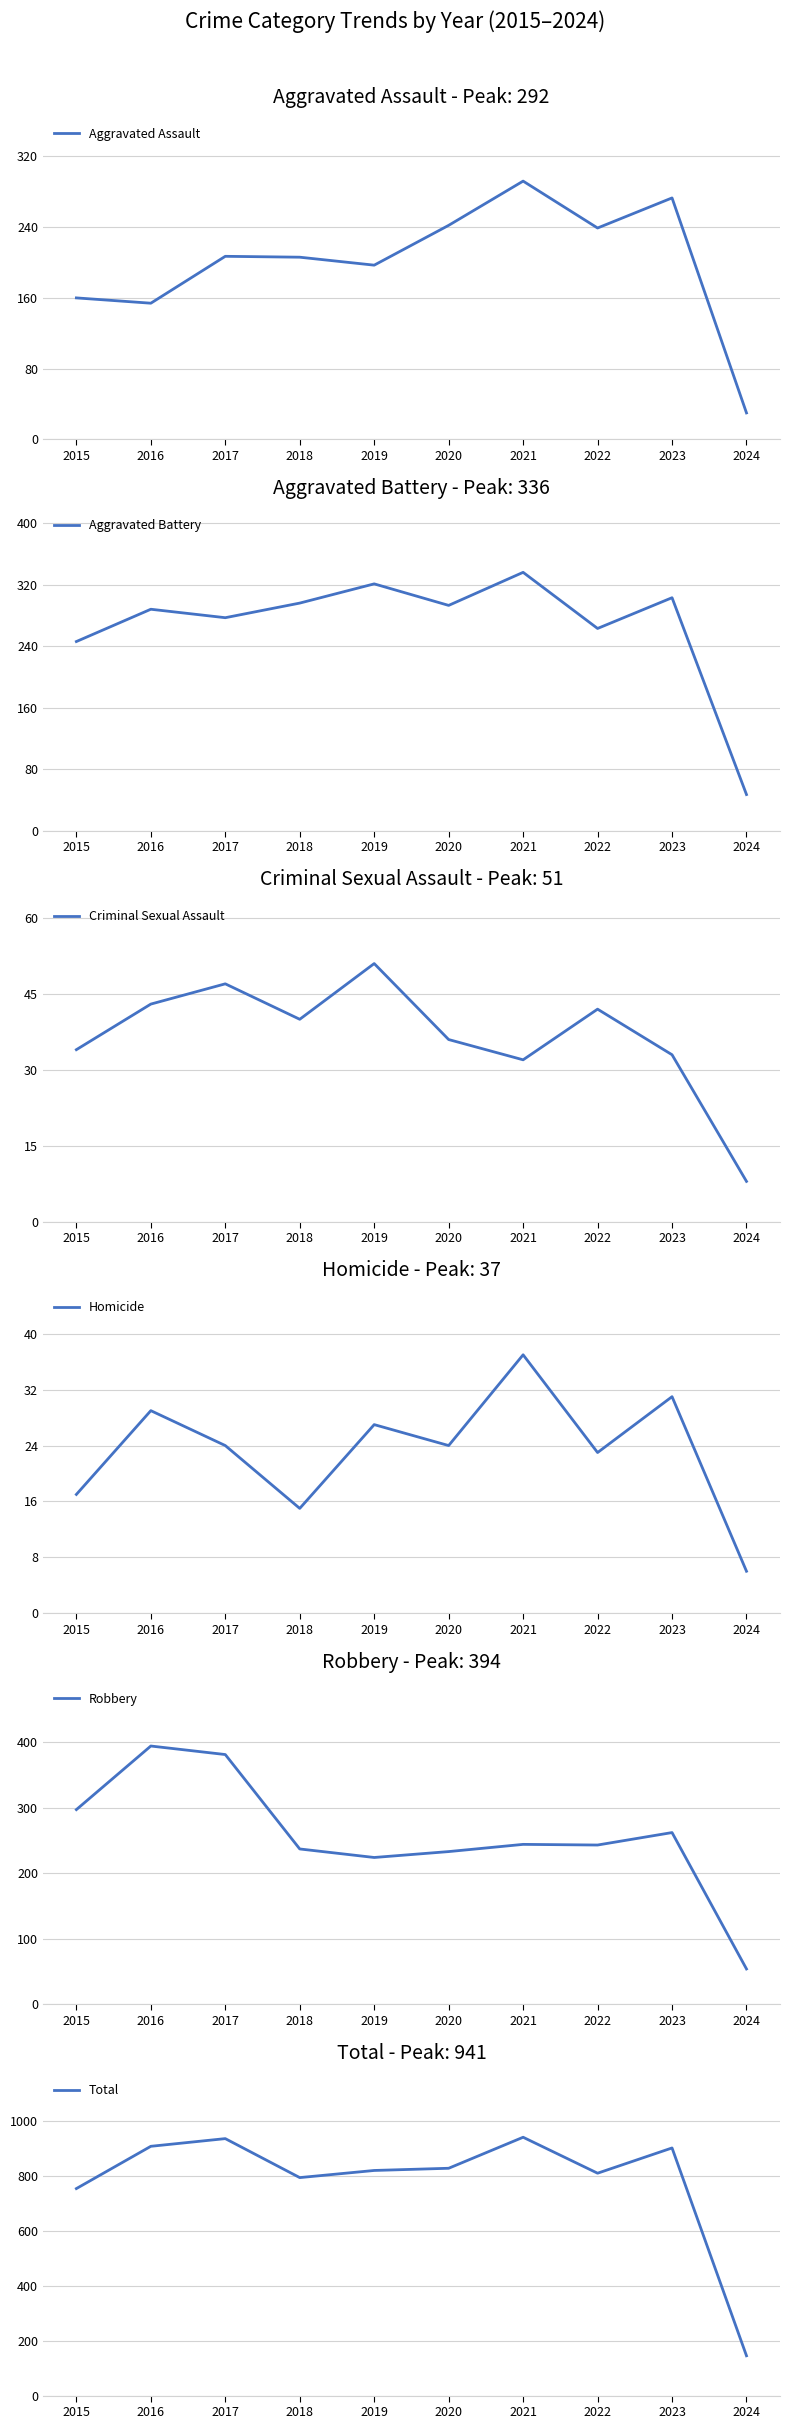

True or false: Homicide and Robbery cross at least once.

False